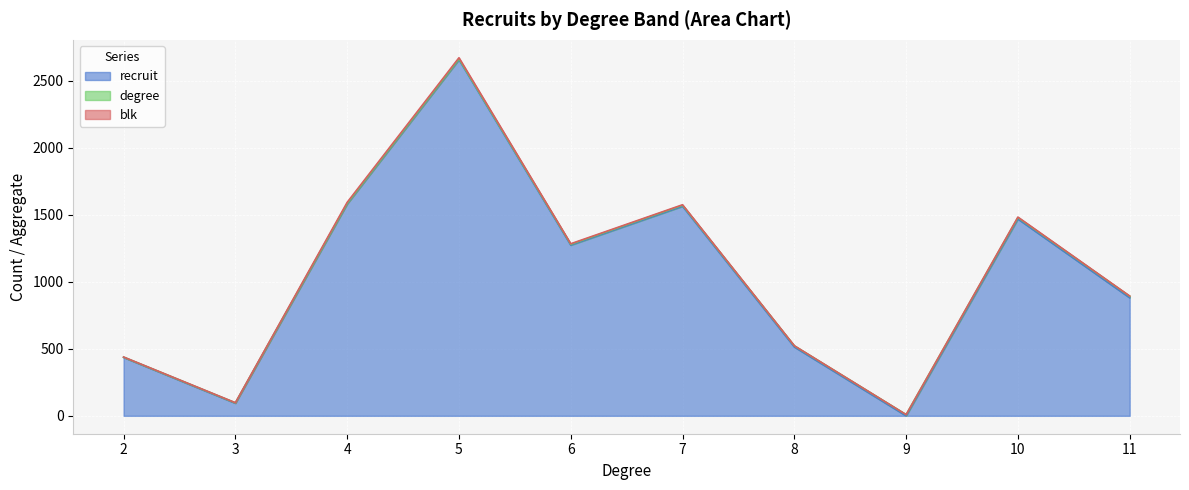

Which series has the largest total across all categories?

recruit